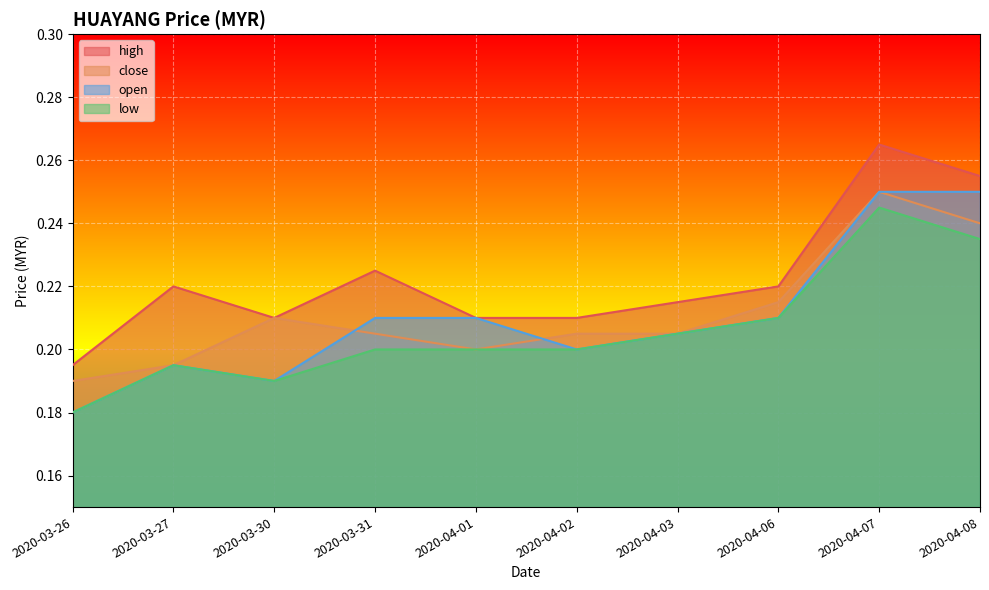

How many data points does each series have?

10